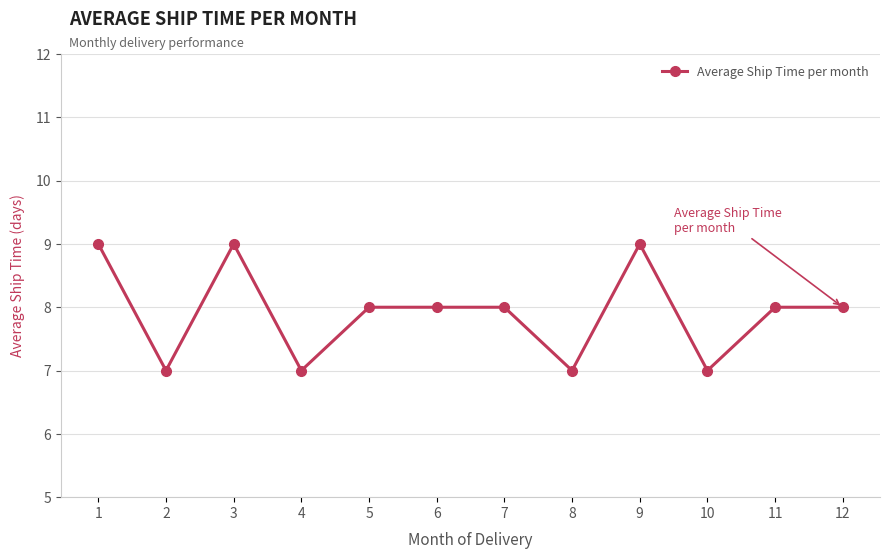

What is the approximate value at 1?

9